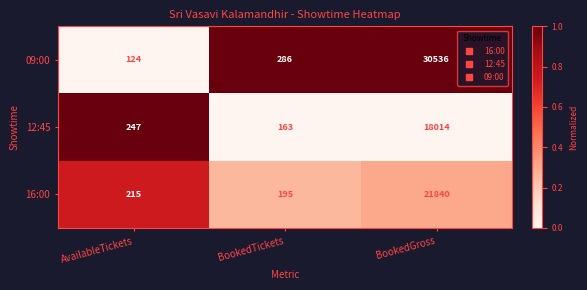

At AvailableTickets, list the series in order from largest to smallest.

12:45, 16:00, 09:00